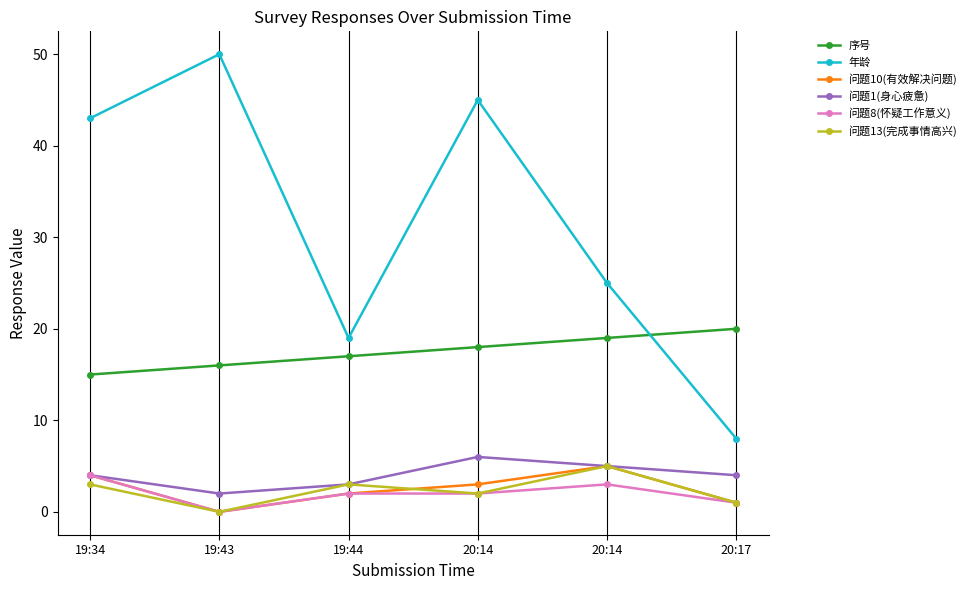

What is the difference between the 问题13(完成事情高兴) values at 20:17 and 20:14?

1